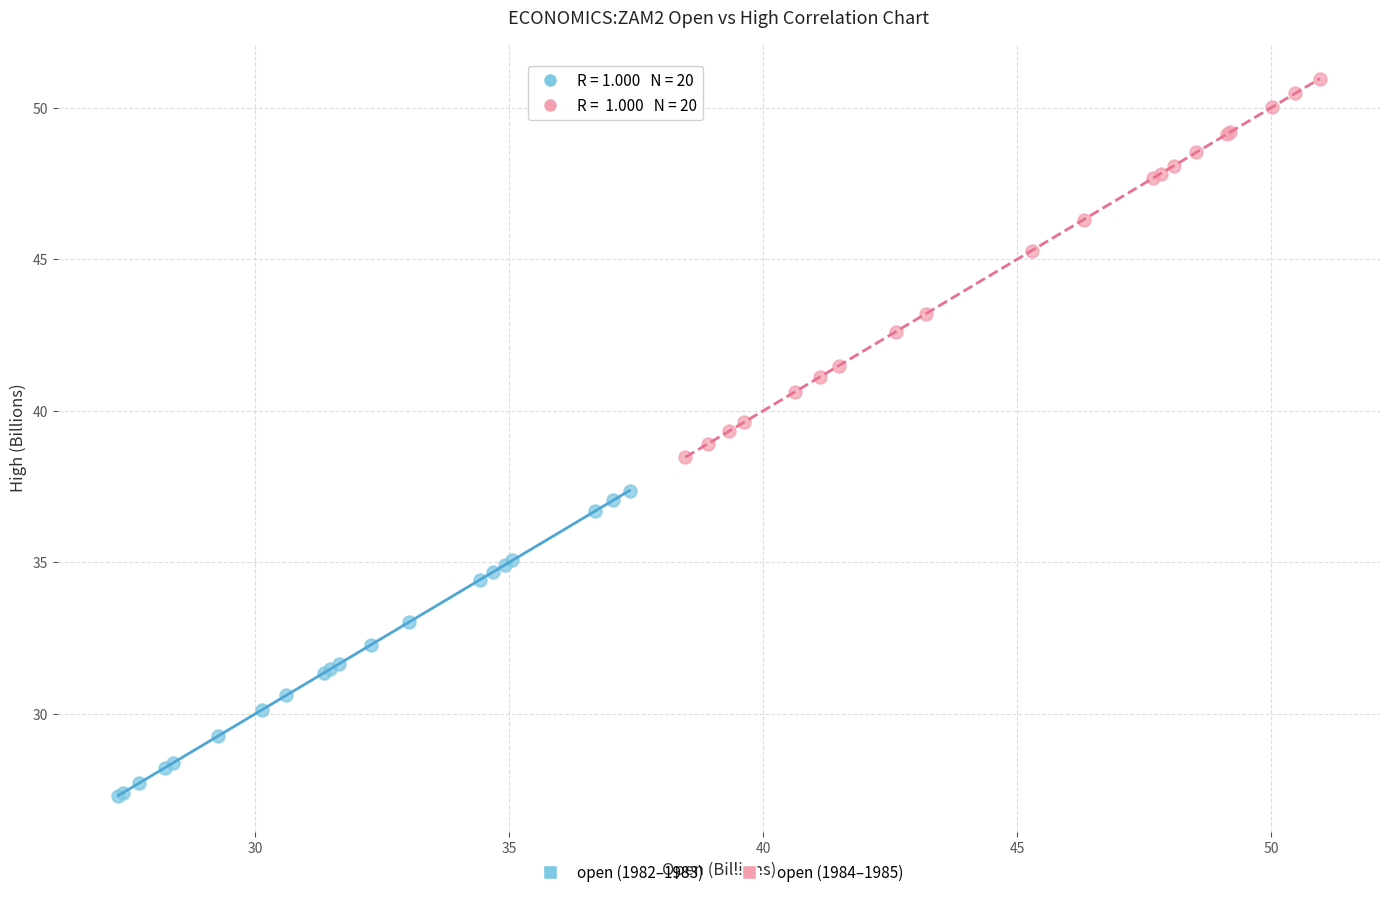

Which series has the largest Y range (max minus min)?

open (1984–1985)